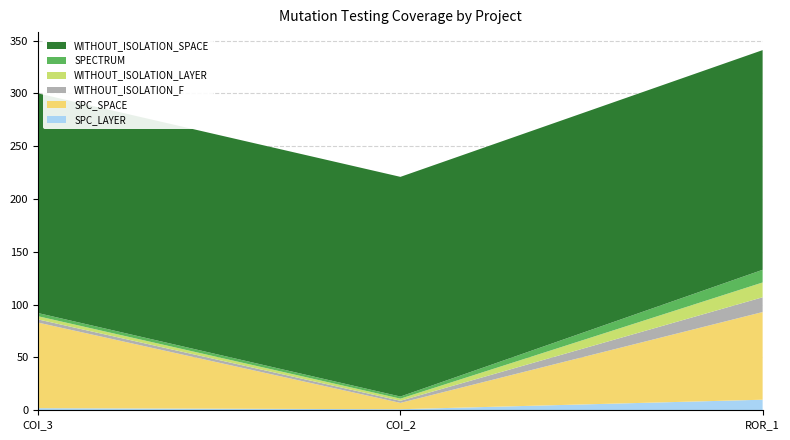

Reading right to left, transcribe all the data shown in this chart.

SPC_LAYER: Forward.EmailSystem.Client.ROR_1=10	AutoResponder.EmailSystem.Client.COI_2=1	AutoResponder.EmailSystem.Client.COI_3=2
SPC_SPACE: Forward.EmailSystem.Client.ROR_1=83	AutoResponder.EmailSystem.Client.COI_2=6	AutoResponder.EmailSystem.Client.COI_3=81
WITHOUT_ISOLATION_F: Forward.EmailSystem.Client.ROR_1=14	AutoResponder.EmailSystem.Client.COI_2=2	AutoResponder.EmailSystem.Client.COI_3=3
WITHOUT_ISOLATION_LAYER: Forward.EmailSystem.Client.ROR_1=14	AutoResponder.EmailSystem.Client.COI_2=2	AutoResponder.EmailSystem.Client.COI_3=3
SPECTRUM: Forward.EmailSystem.Client.ROR_1=12	AutoResponder.EmailSystem.Client.COI_2=2	AutoResponder.EmailSystem.Client.COI_3=3
WITHOUT_ISOLATION_SPACE: Forward.EmailSystem.Client.ROR_1=208	AutoResponder.EmailSystem.Client.COI_2=208	AutoResponder.EmailSystem.Client.COI_3=208